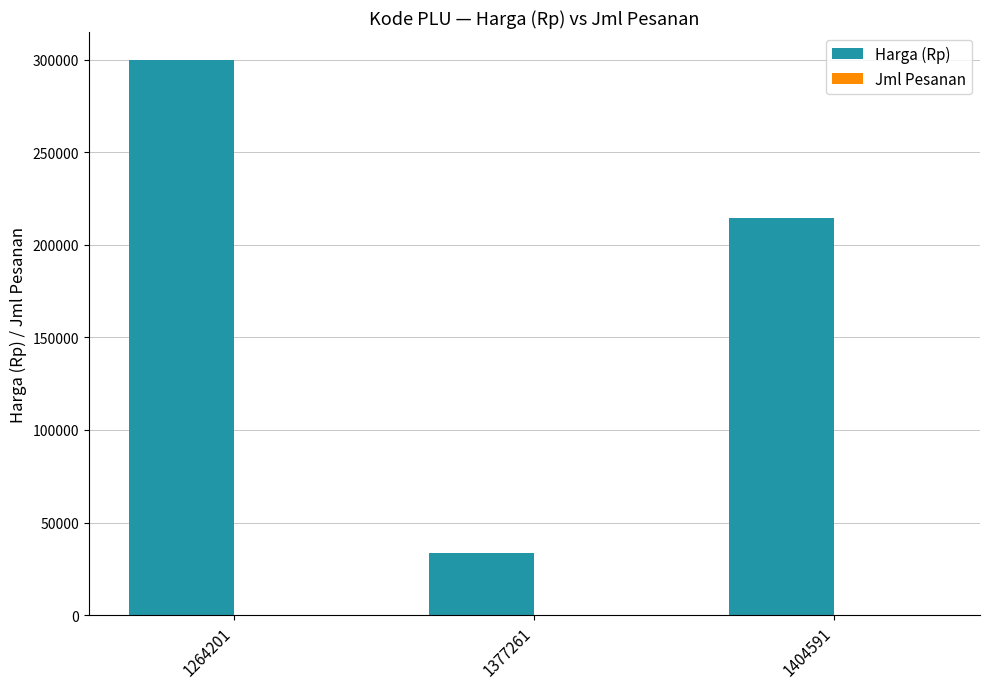

True or false: Harga (Rp) has a value of 9480 at 1377261.

False